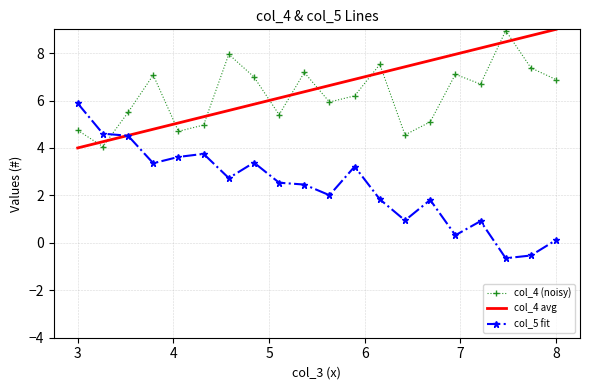

What is the minimum value for col_5 fit?

-0.6